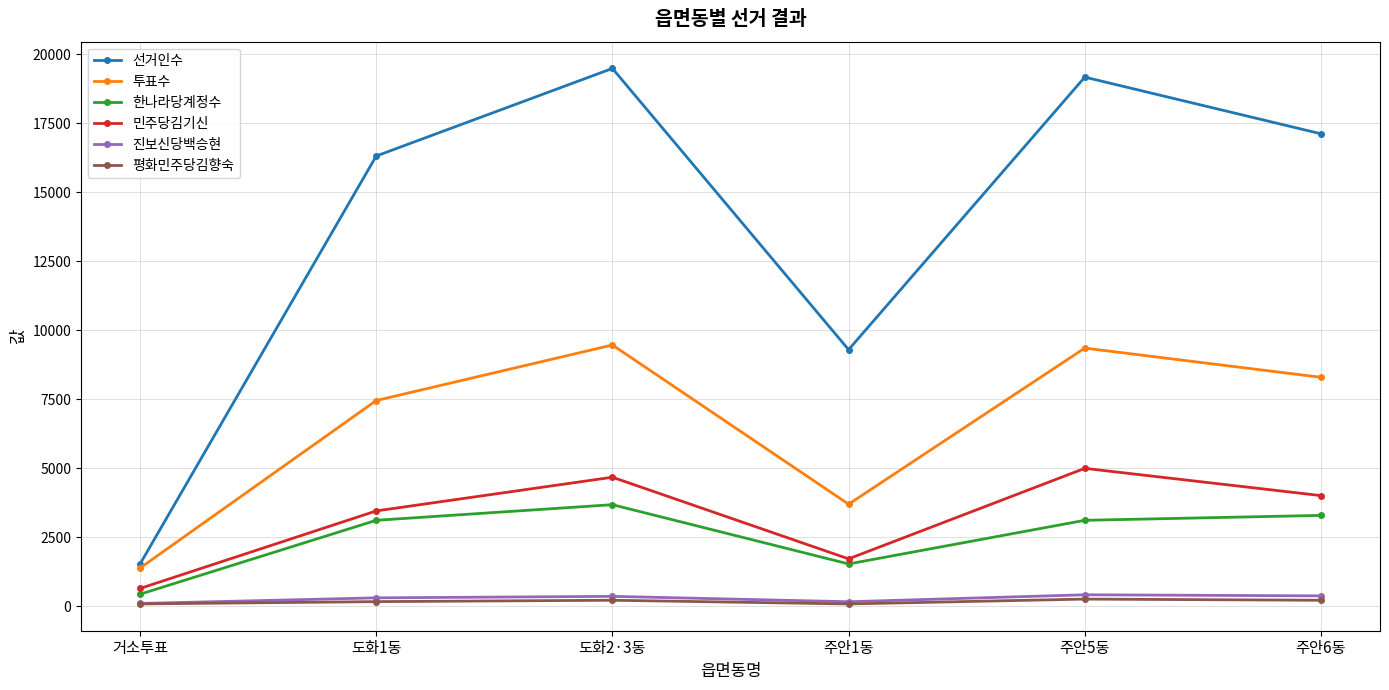

The value of 한나라당계정수 at 주안1동 is 1532. True or false?

True